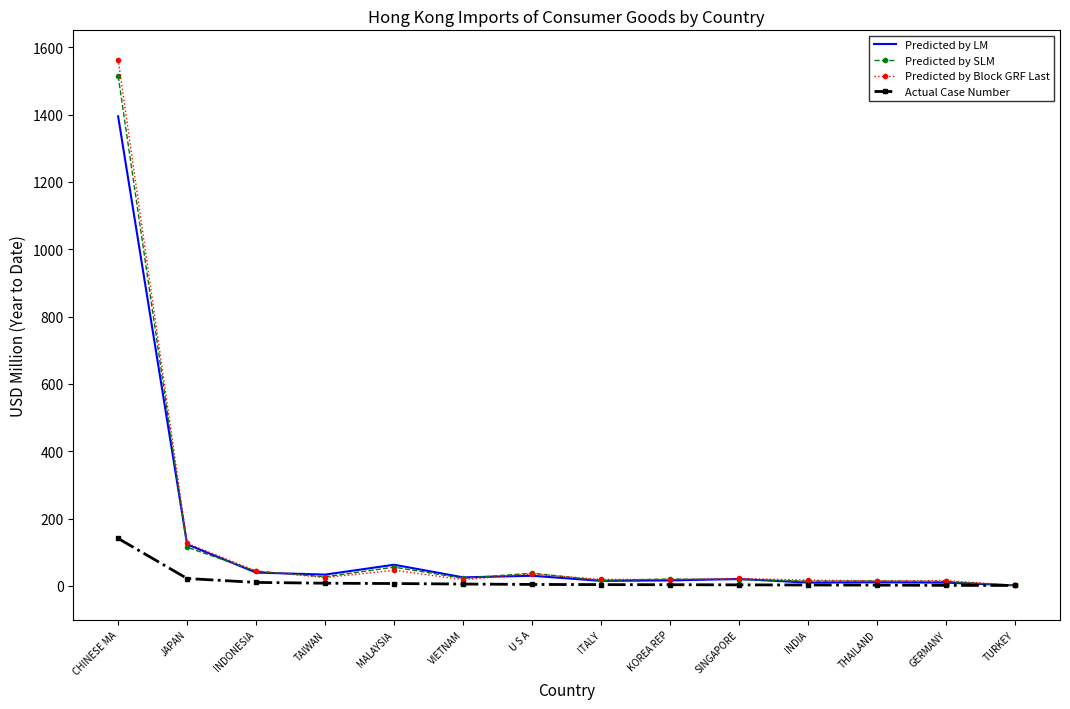

At which category does the chart reach its peak across all series?

CHINESE MA